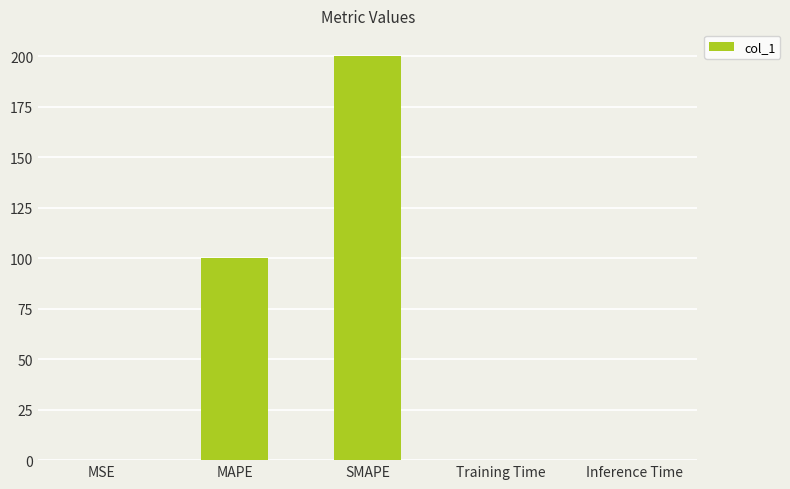

Which has a higher value, MSE or SMAPE?

SMAPE